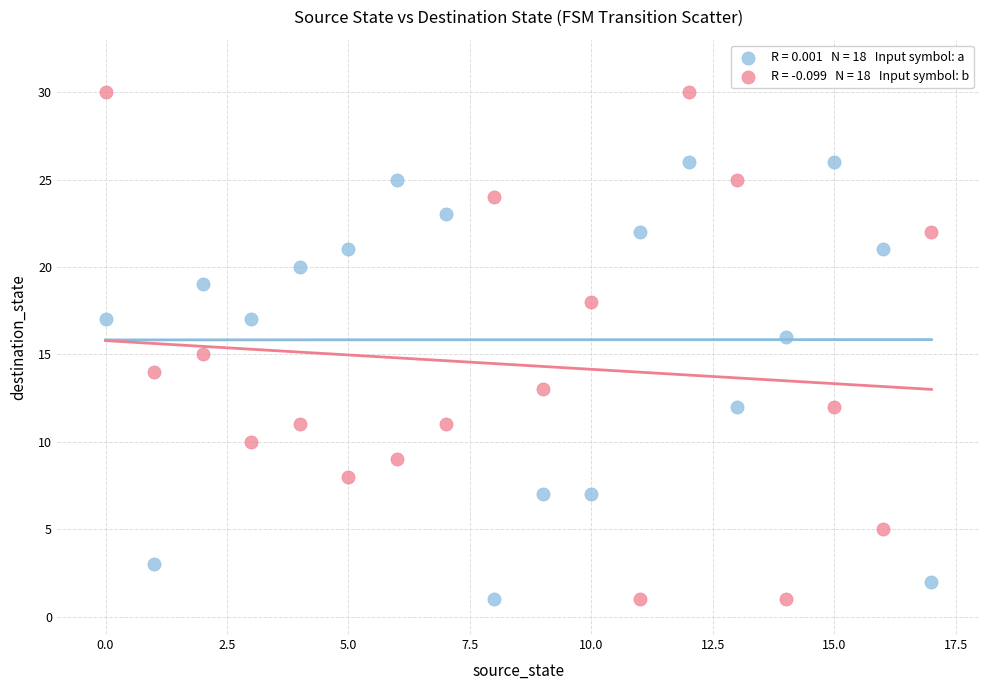

Across all data points, what is the range of Y values (max minus min)?

29